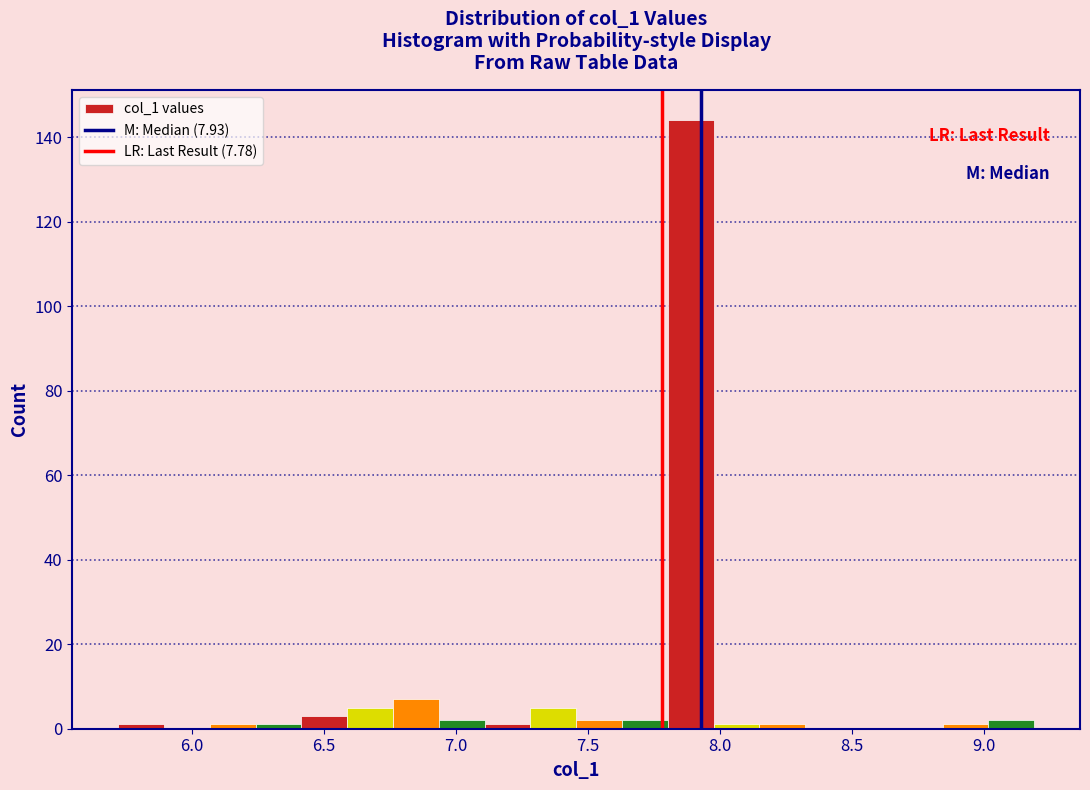

Around what value on the x-axis is the tallest bar? Give the approximate position of its centre, as read against the axis.

7.90